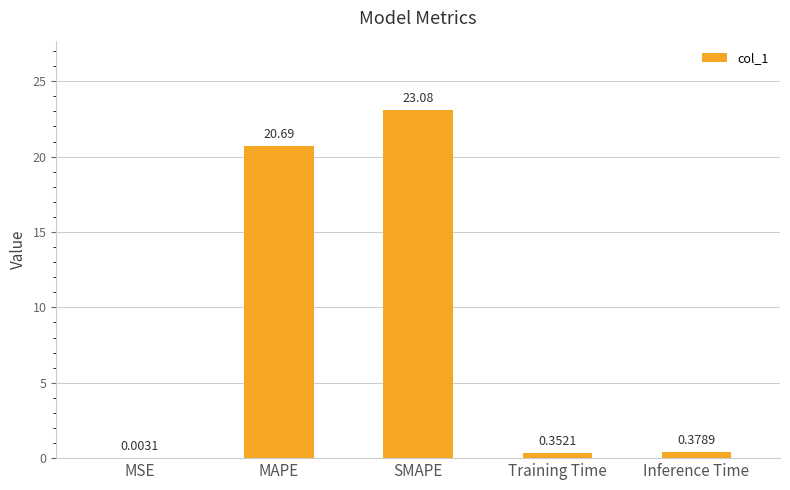

How many categories are shown in the chart?

5